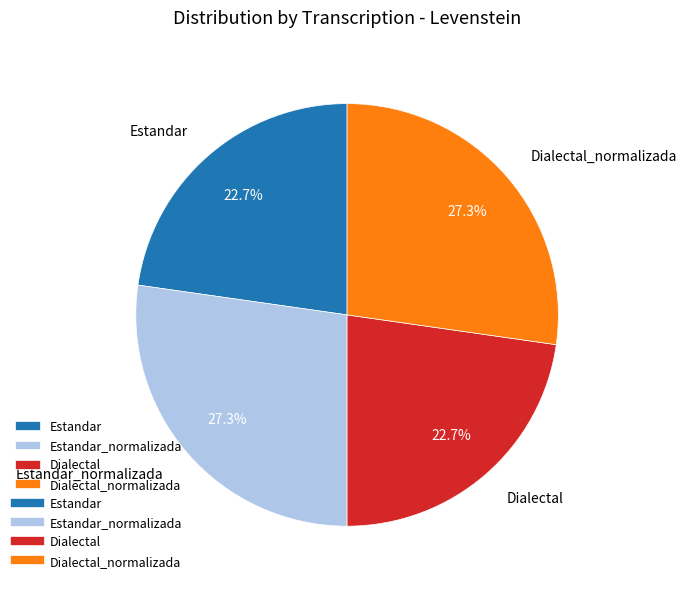

To the nearest percent, what percentage of the pie is Dialectal?

23%